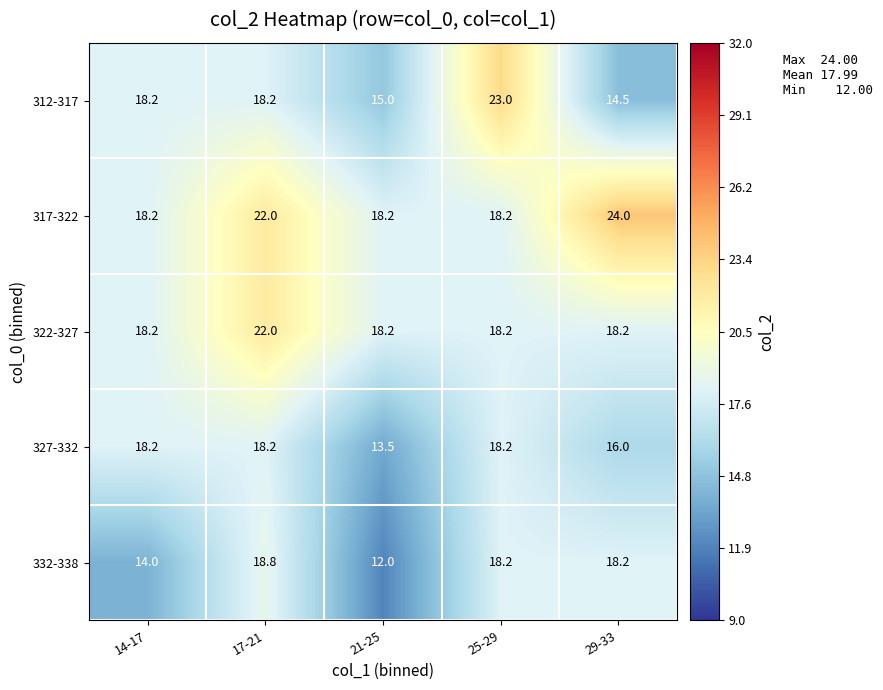

Reading right to left, list all the values displayed in this chart.

312-317: 29-33=14.5	25-29=23.0	21-25=15.0	17-21=18.2	14-17=18.2
317-322: 29-33=24.0	25-29=18.2	21-25=18.2	17-21=22.0	14-17=18.2
322-327: 29-33=18.2	25-29=18.2	21-25=18.2	17-21=22.0	14-17=18.2
327-332: 29-33=16.0	25-29=18.2	21-25=13.5	17-21=18.2	14-17=18.2
332-338: 29-33=18.2	25-29=18.2	21-25=12.0	17-21=18.8	14-17=14.0